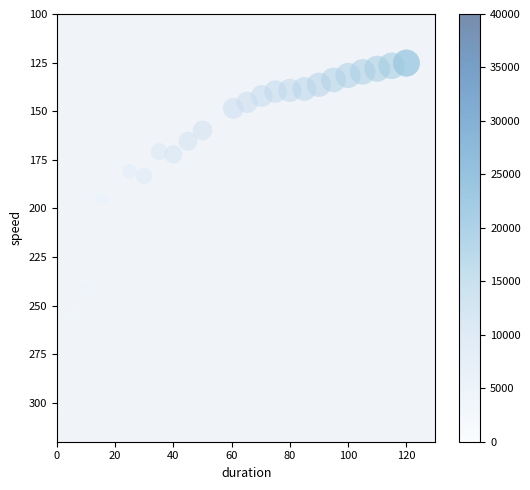

What Y value in the scatter plot is closest to 213?

195.0